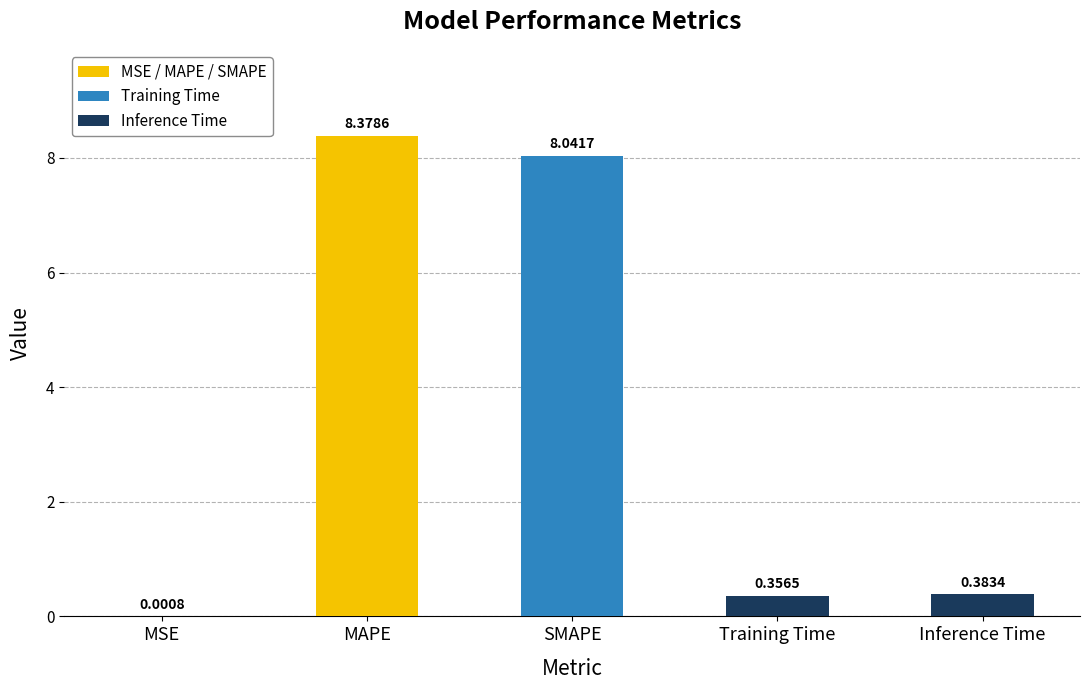

Are the bars grouped side by side (vs. stacked)?

No